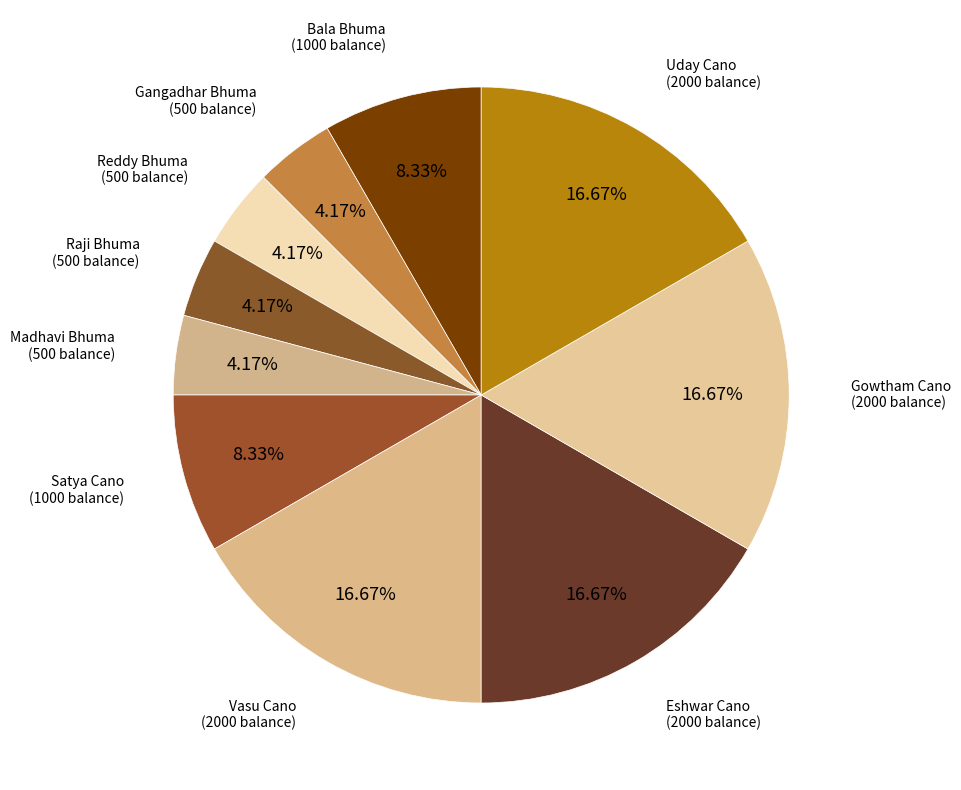

Approximately how many times larger is the value at Bala Bhuma compared to Eshwar Cano?

0.5